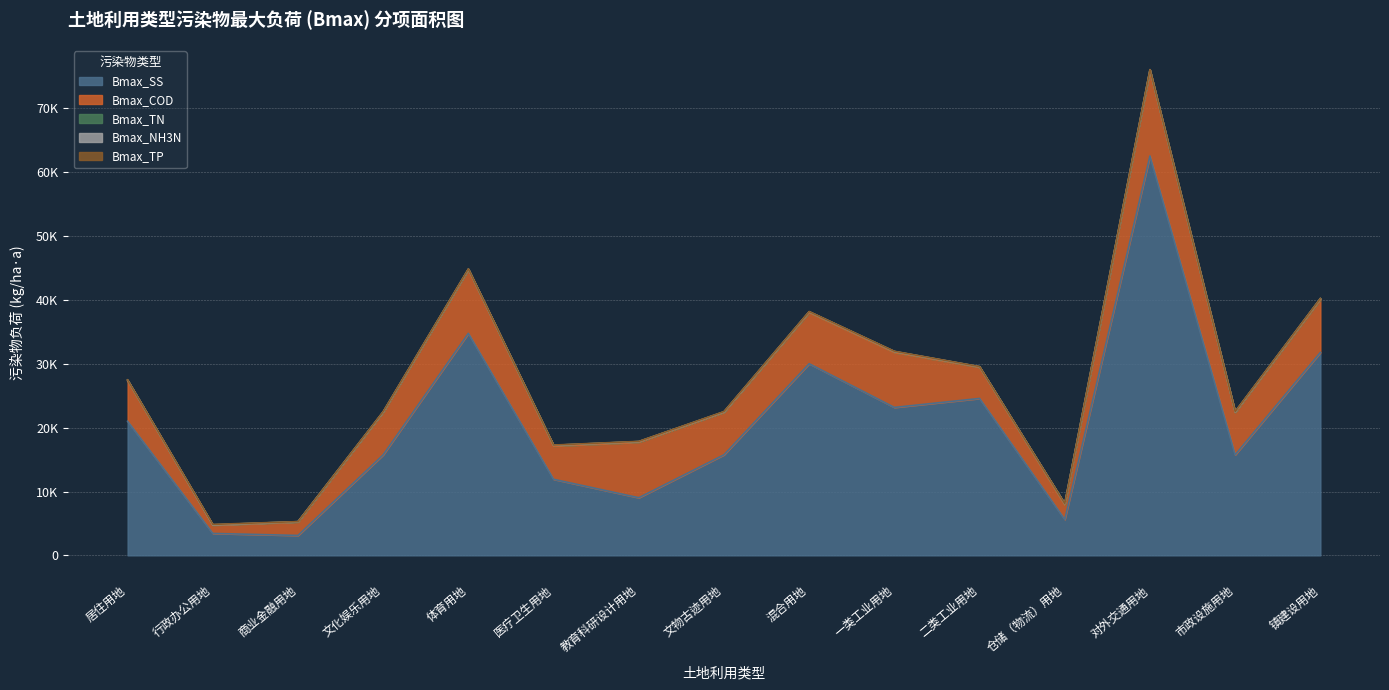

What position from the left is 文物古迹用地?

8